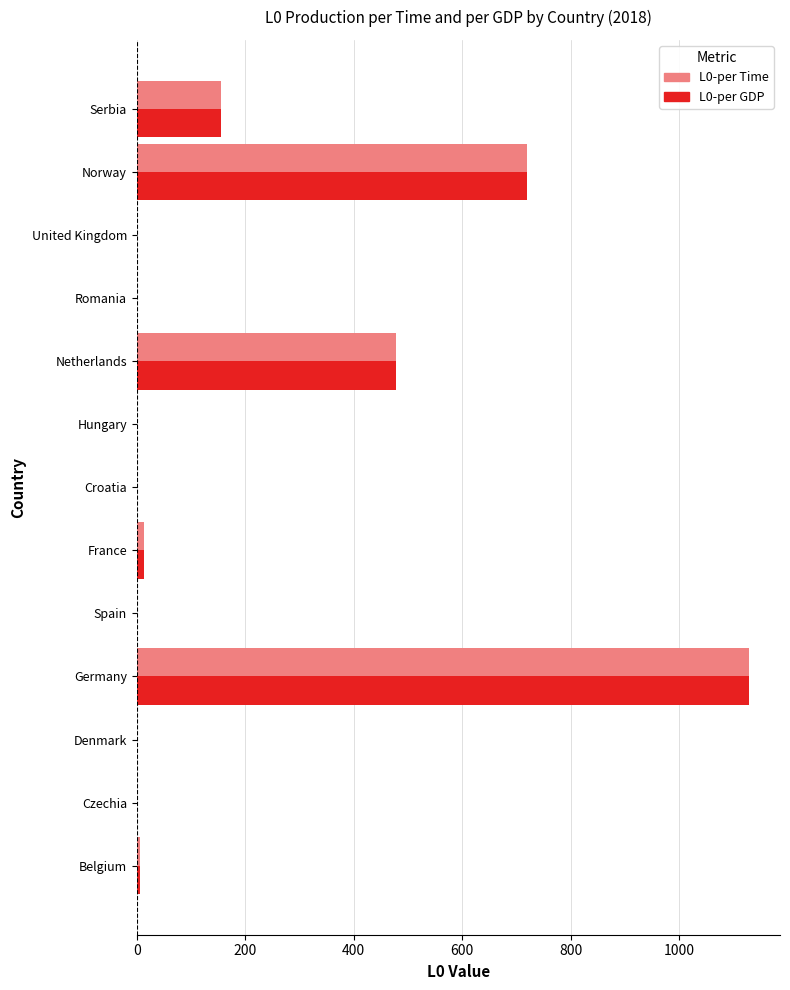

Is the value of L0-per Time at Germany greater than the value of L0-per GDP at Belgium?

Yes